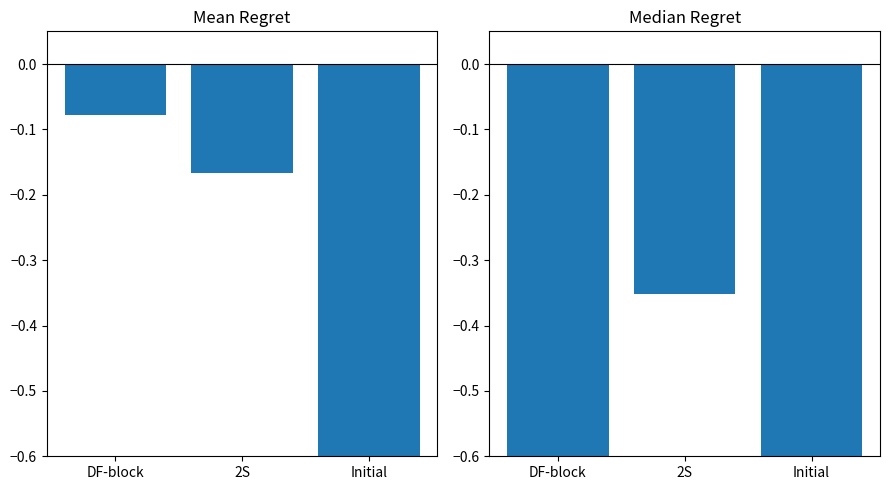

What position from the left is Initial?

3